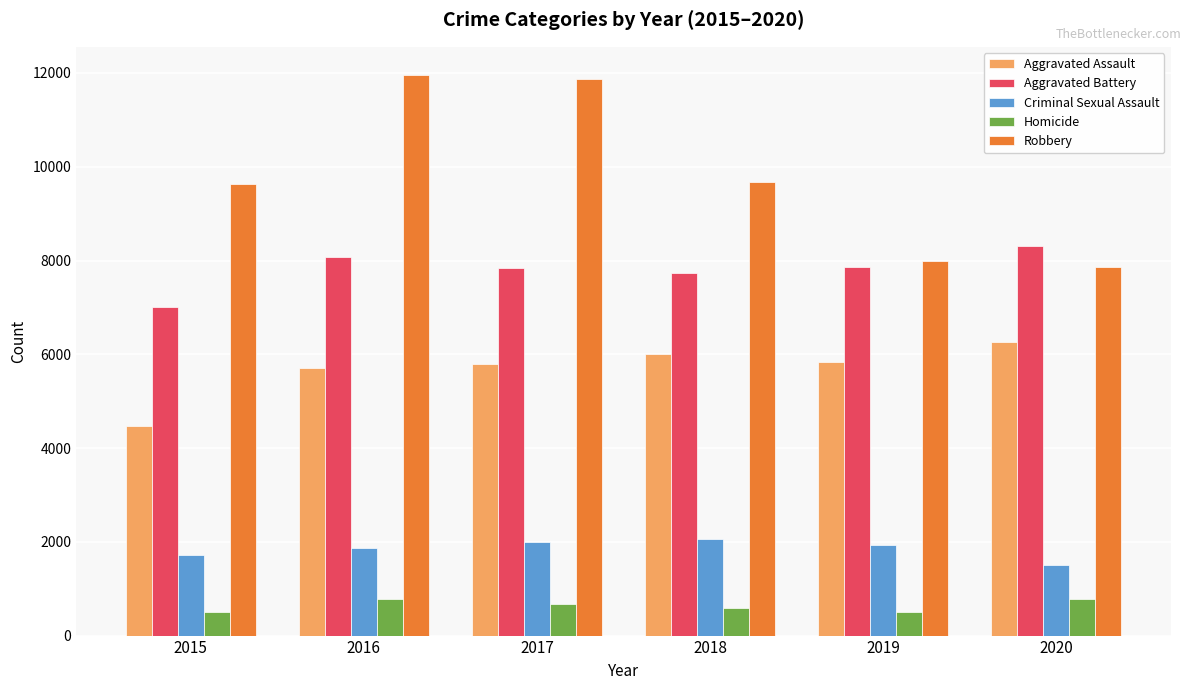

How many bars are there in each group?

5